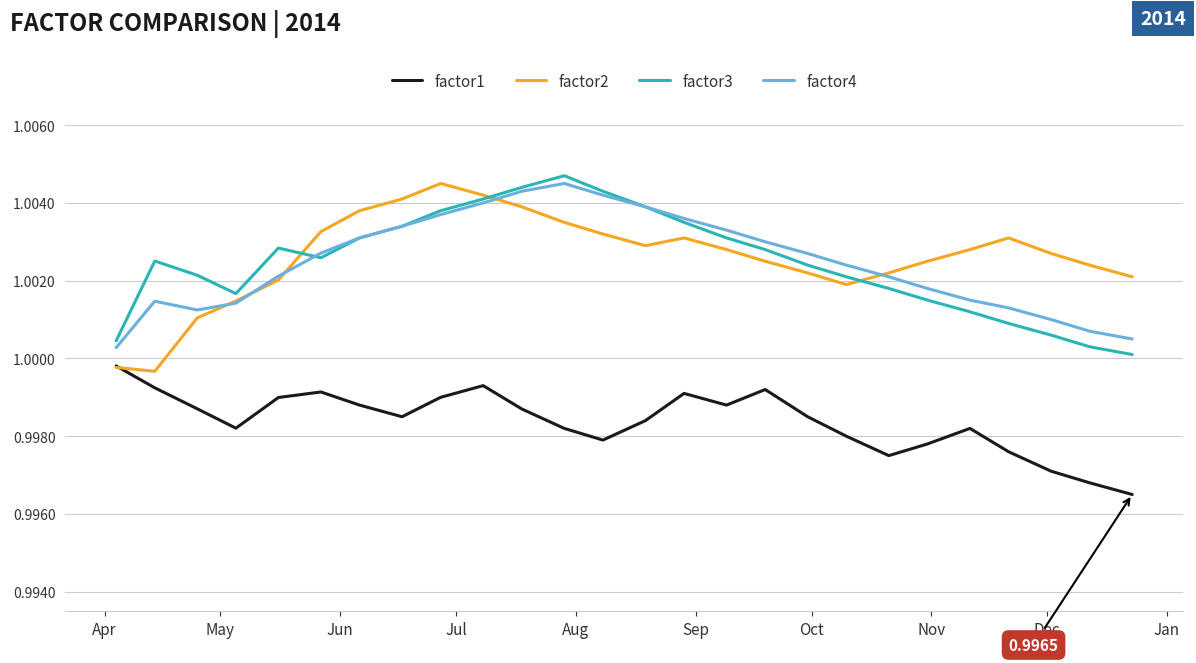

True or false: factor1 and factor4 intersect in this chart.

False